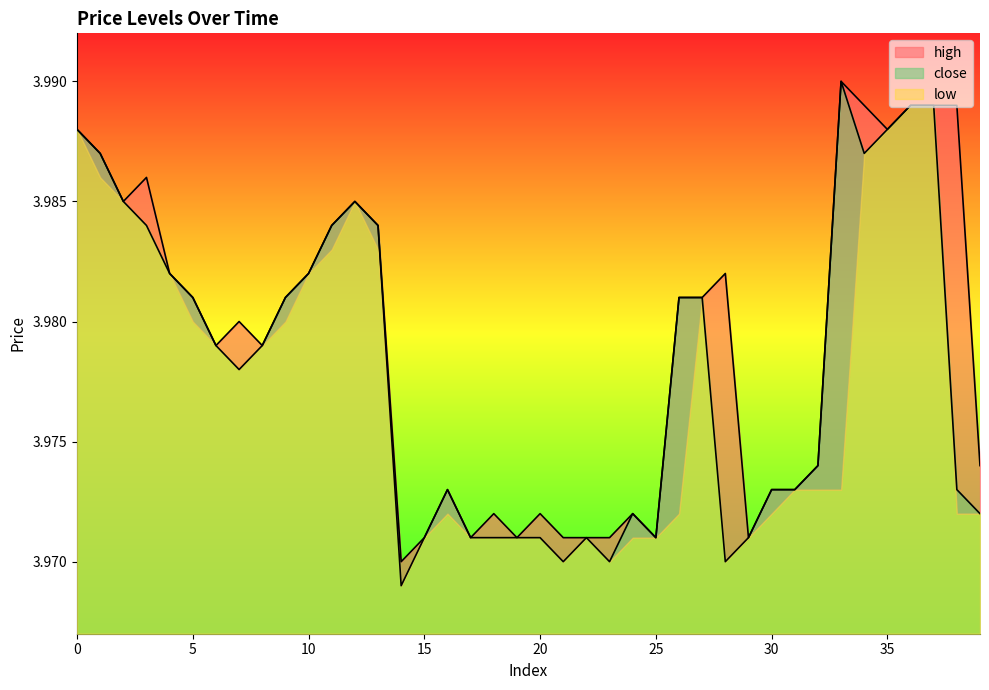

True or false: close and high cross at least once.

False